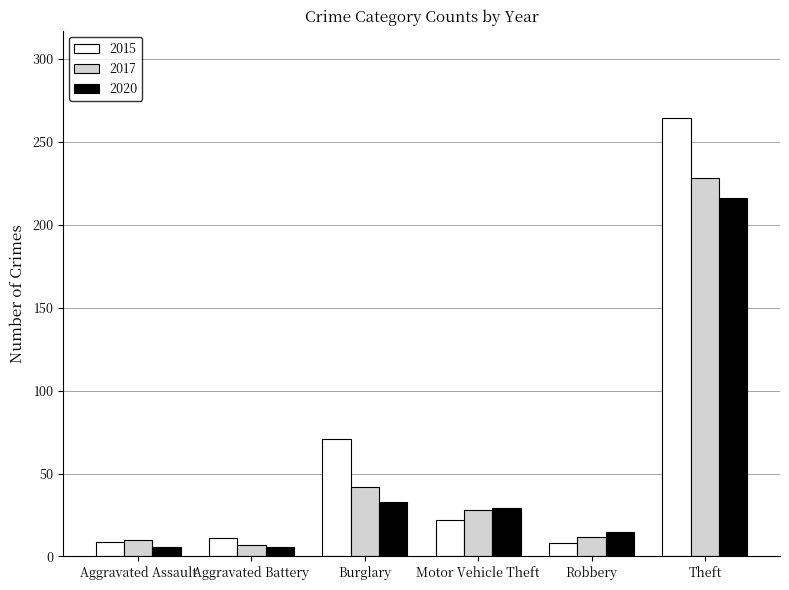

Where is 2015 nearest to the value 136?

Burglary